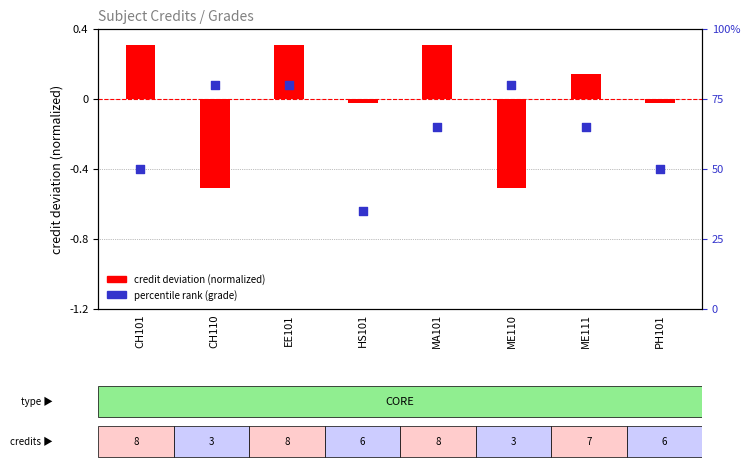

What are all the series names shown in the legend?

credit deviation (normalized), percentile rank (grade)